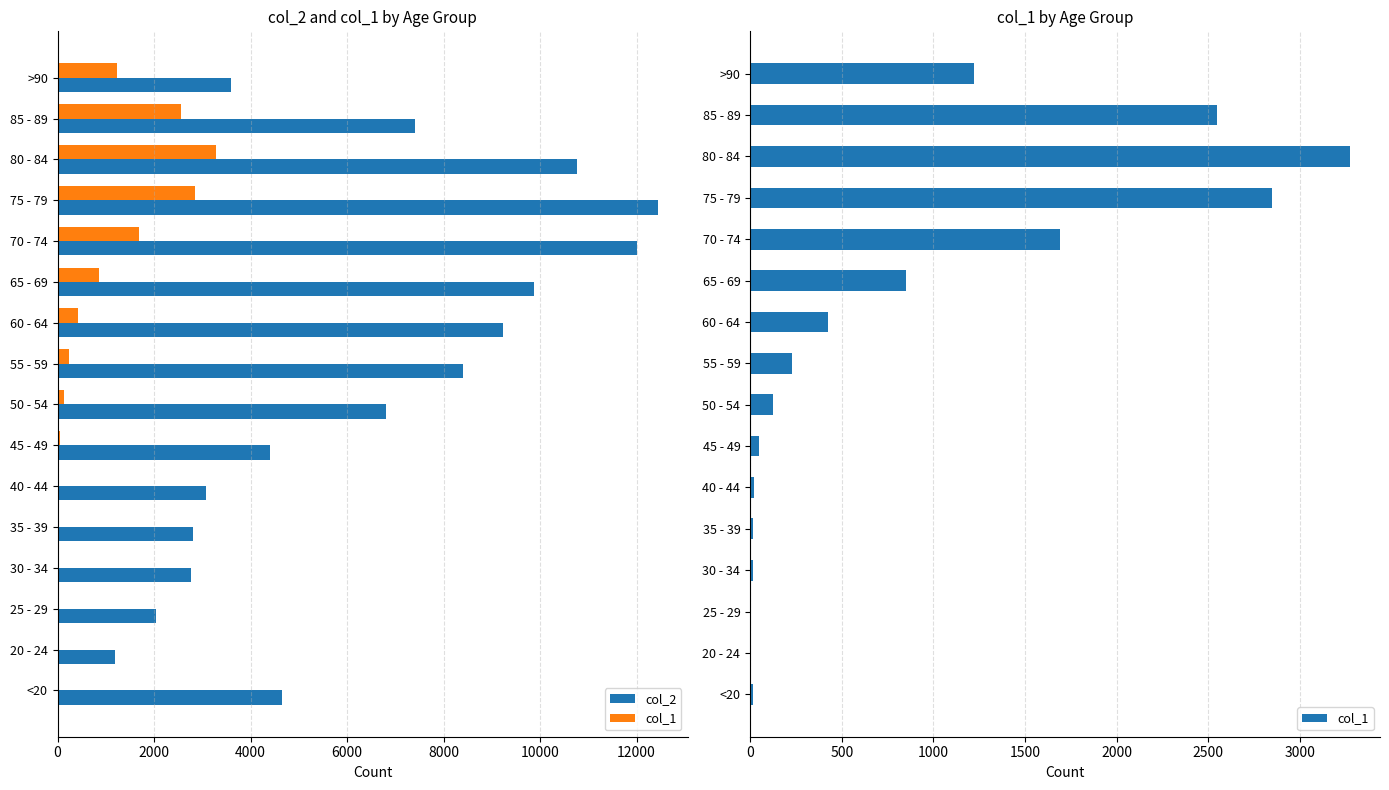

How many bars are there in total?

32